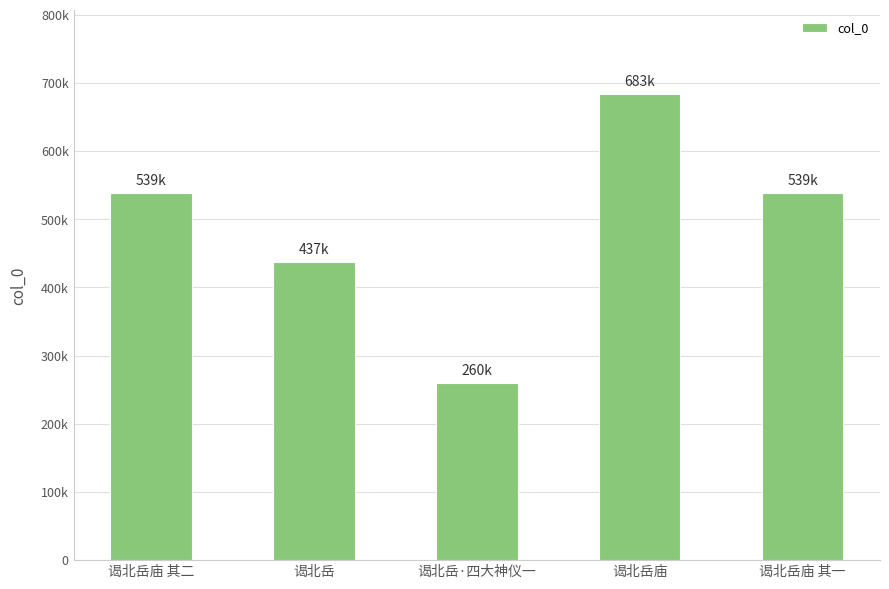

Where is the data nearest to the value 471858?

谒北岳